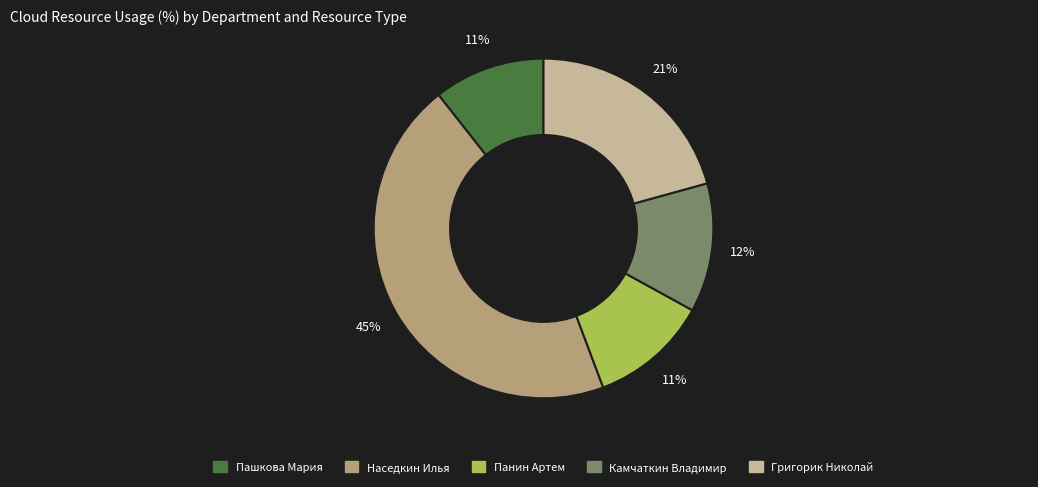

What is the largest slice in the pie chart?

Наседкин Илья